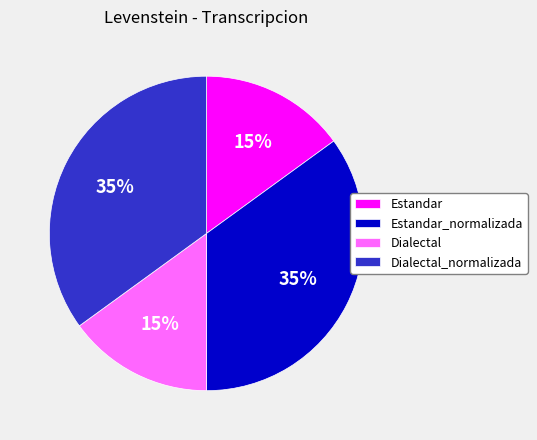

To the nearest percent, what is the average slice percentage?

25%